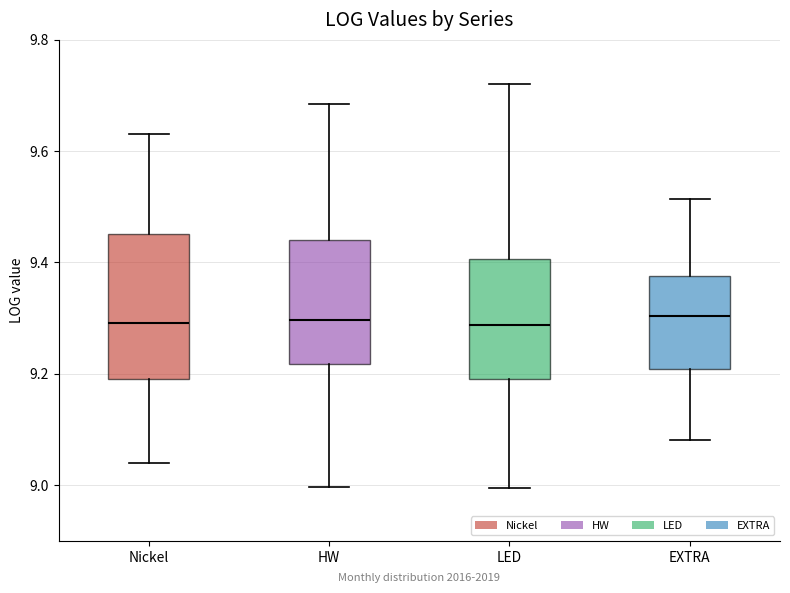

Reading left to right, transcribe this box plot: for each box, give where its median line is, the range the box spans, and where its two whiskers end, as read against the y-axis. The values are not printed on the chart, so give them approximately, as read against the axis.

Nickel: median 9.30, box 9.20 to 9.46, whiskers 9.04 to 9.64
HW: median 9.30, box 9.22 to 9.44, whiskers 9.00 to 9.68
LED: median 9.28, box 9.20 to 9.40, whiskers 9.00 to 9.72
EXTRA: median 9.30, box 9.20 to 9.38, whiskers 9.08 to 9.52